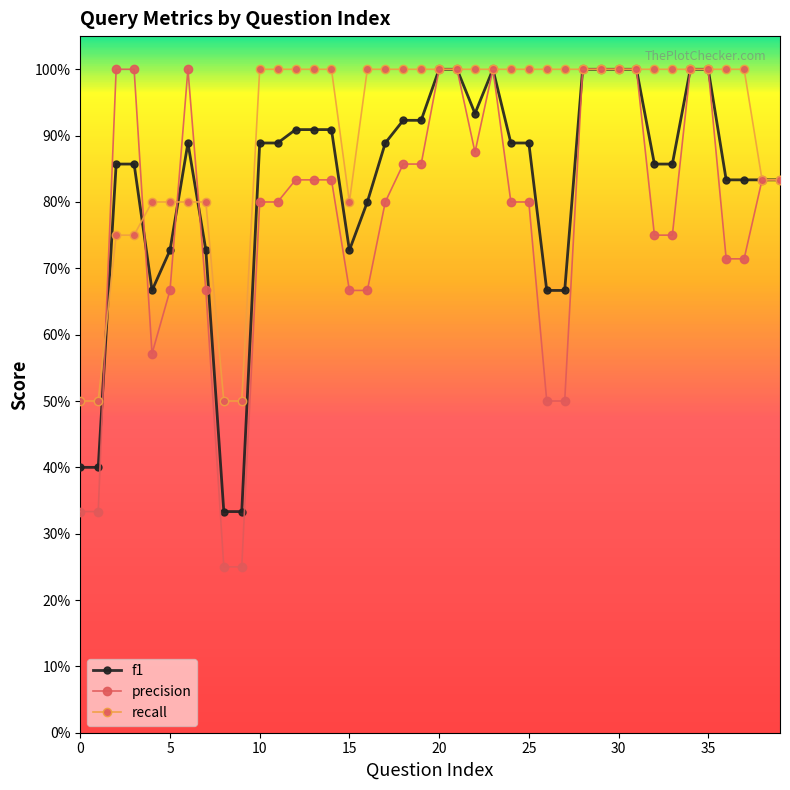

Which category has the highest value in the precision series?

2